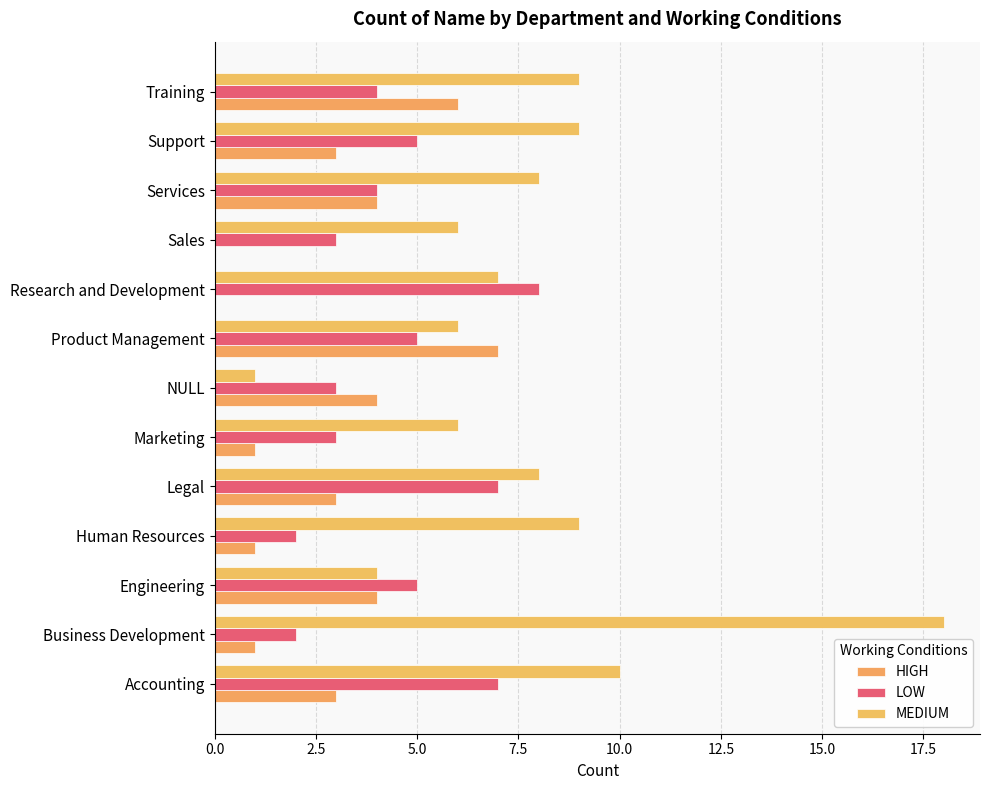

Count the number of data series in this chart.

3